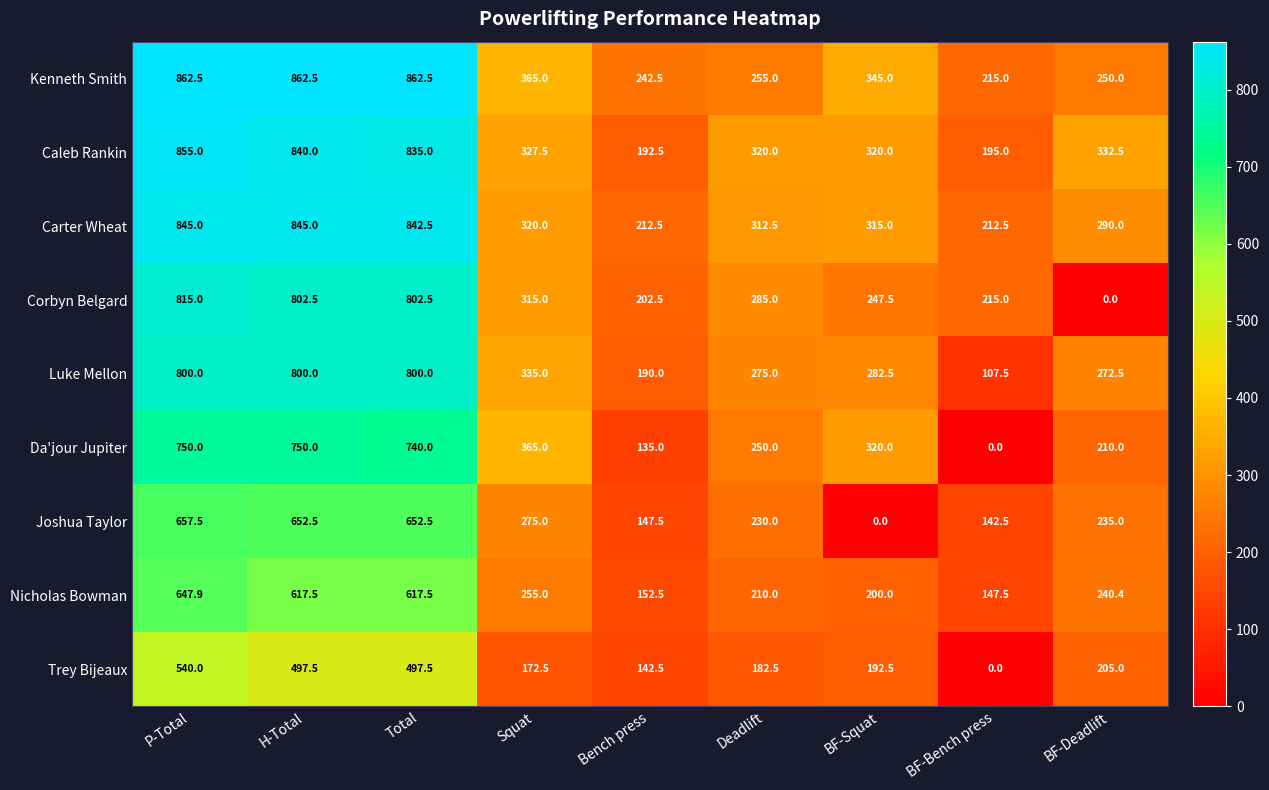

What is the highest value of the Luke Mellon series?

800.0